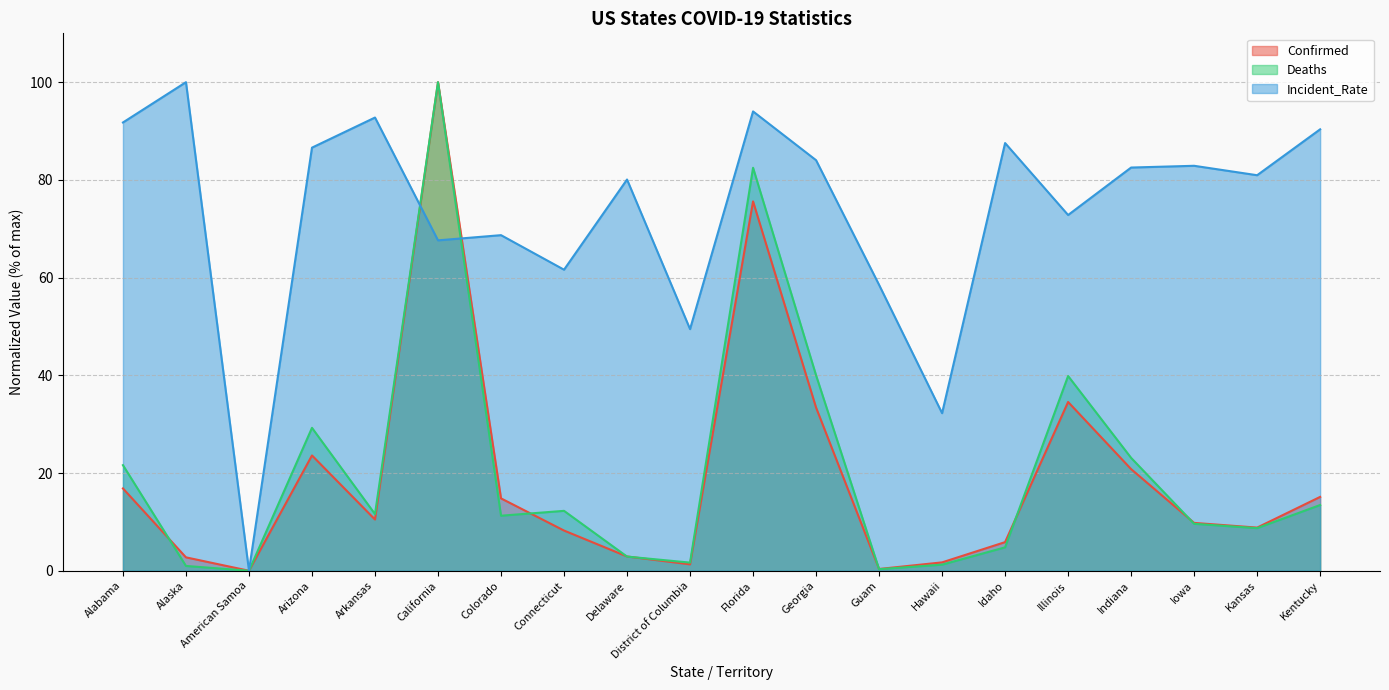

At how many categories does at least one series exceed 21?

19